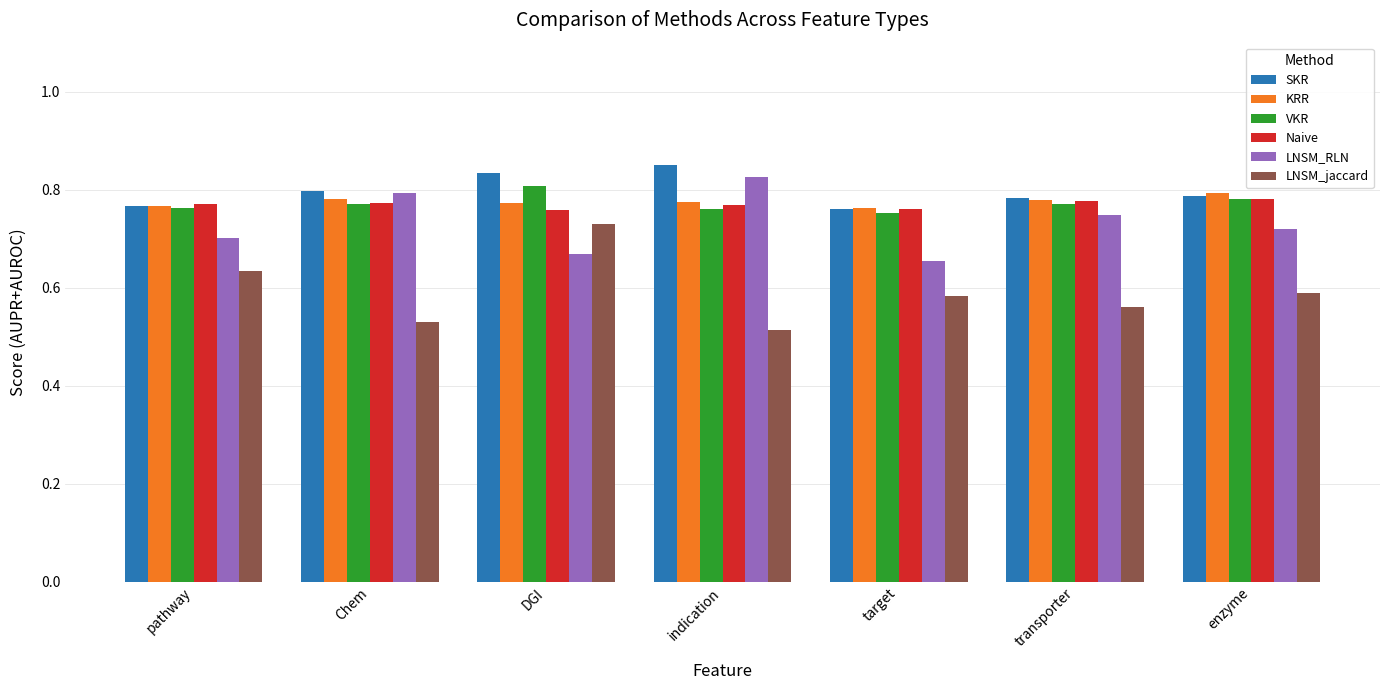

What is the total value across all series at Chem?

4.4